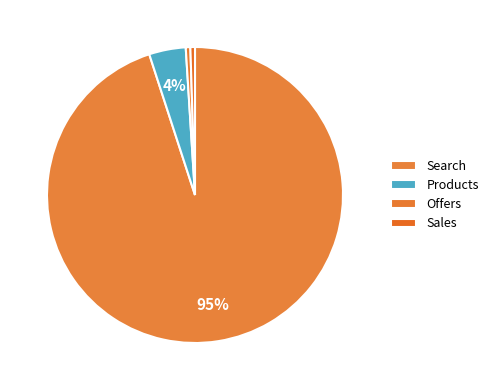

To the nearest percent, what is the difference between the largest and smallest slice percentages?

94%